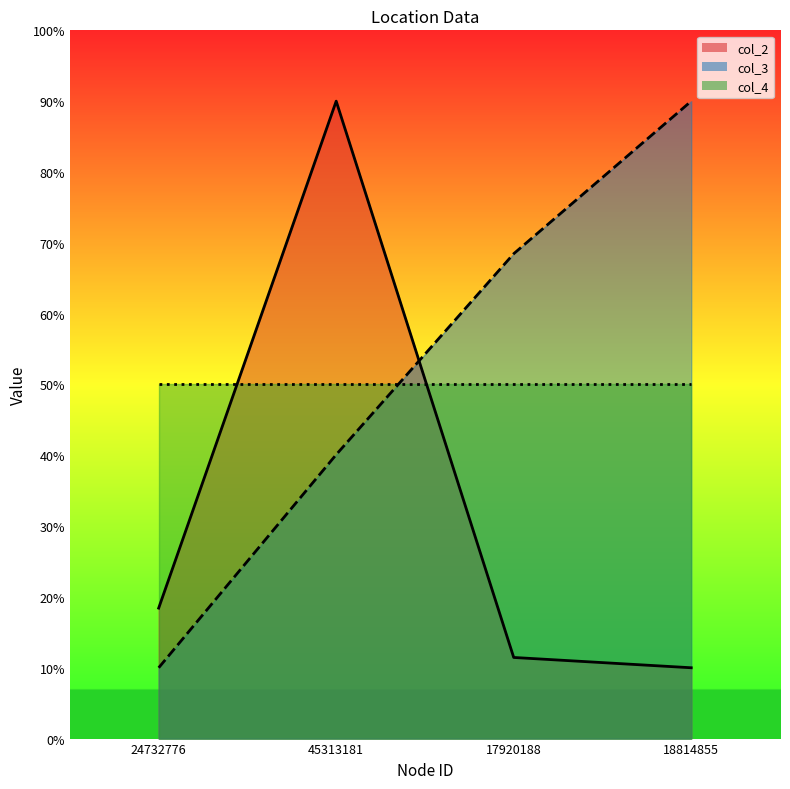

Between 45313181 and 18814855, which series saw the biggest shift?

col_2